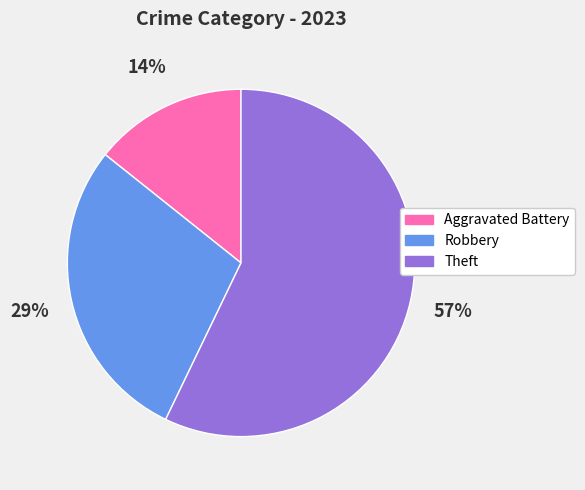

What is the ratio of the value at Aggravated Battery to the value at Robbery?

0.5